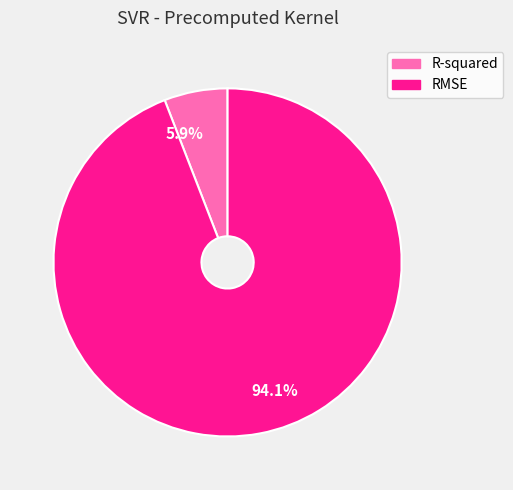

Do 5.9% and 94.1% together represent more than half of the pie?

Yes